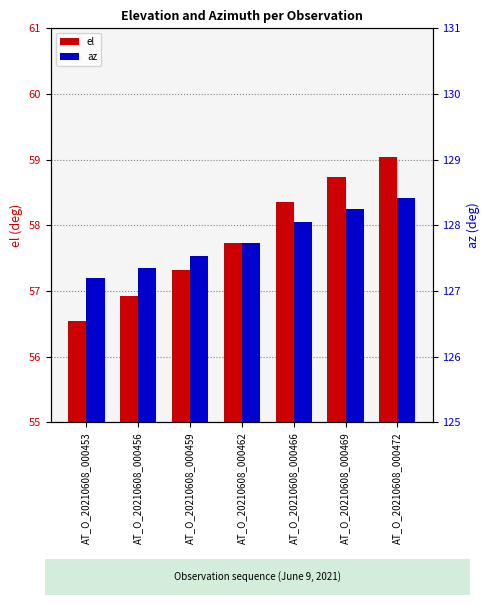

Reading left to right, what are all the values shown in this chart?

el: AT_O_20210608_000453=56.5	AT_O_20210608_000456=56.9	AT_O_20210608_000459=57.3	AT_O_20210608_000462=57.7	AT_O_20210608_000466=58.4	AT_O_20210608_000469=58.7	AT_O_20210608_000472=59.0
az: AT_O_20210608_000453=127.2	AT_O_20210608_000456=127.4	AT_O_20210608_000459=127.5	AT_O_20210608_000462=127.7	AT_O_20210608_000466=128.0	AT_O_20210608_000469=128.2	AT_O_20210608_000472=128.4